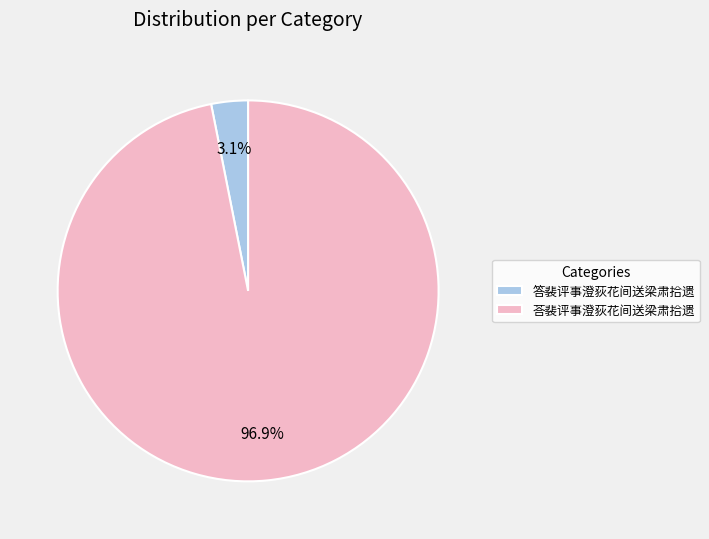

Rank the categories by value from highest to lowest.

荅裴评事澄荻花间送梁肃拾遗, 答裴评事澄荻花间送梁肃拾遗